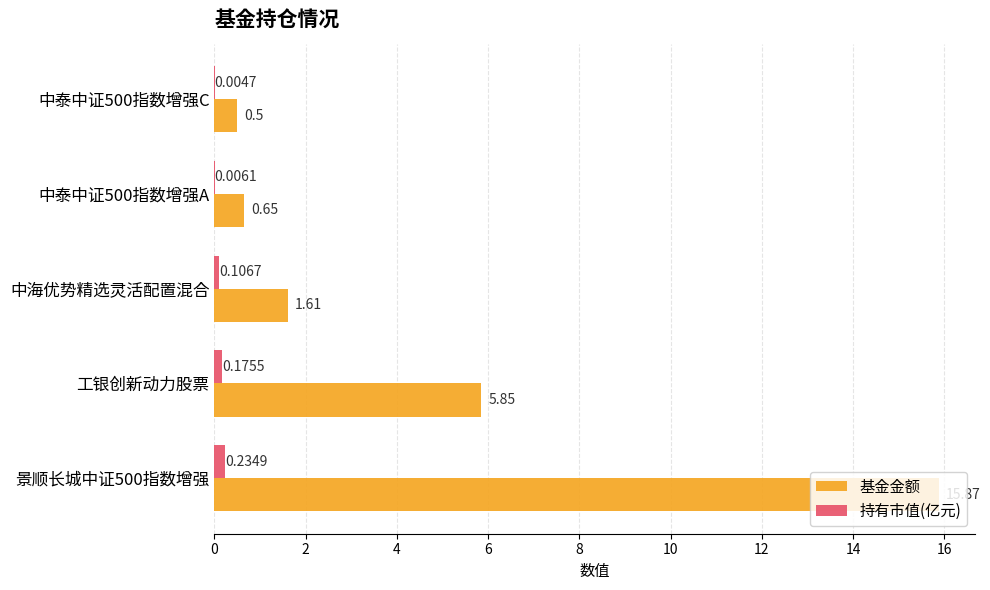

Which series changed the most between 工银创新动力股票 and 中泰中证500指数增强A?

基金金额